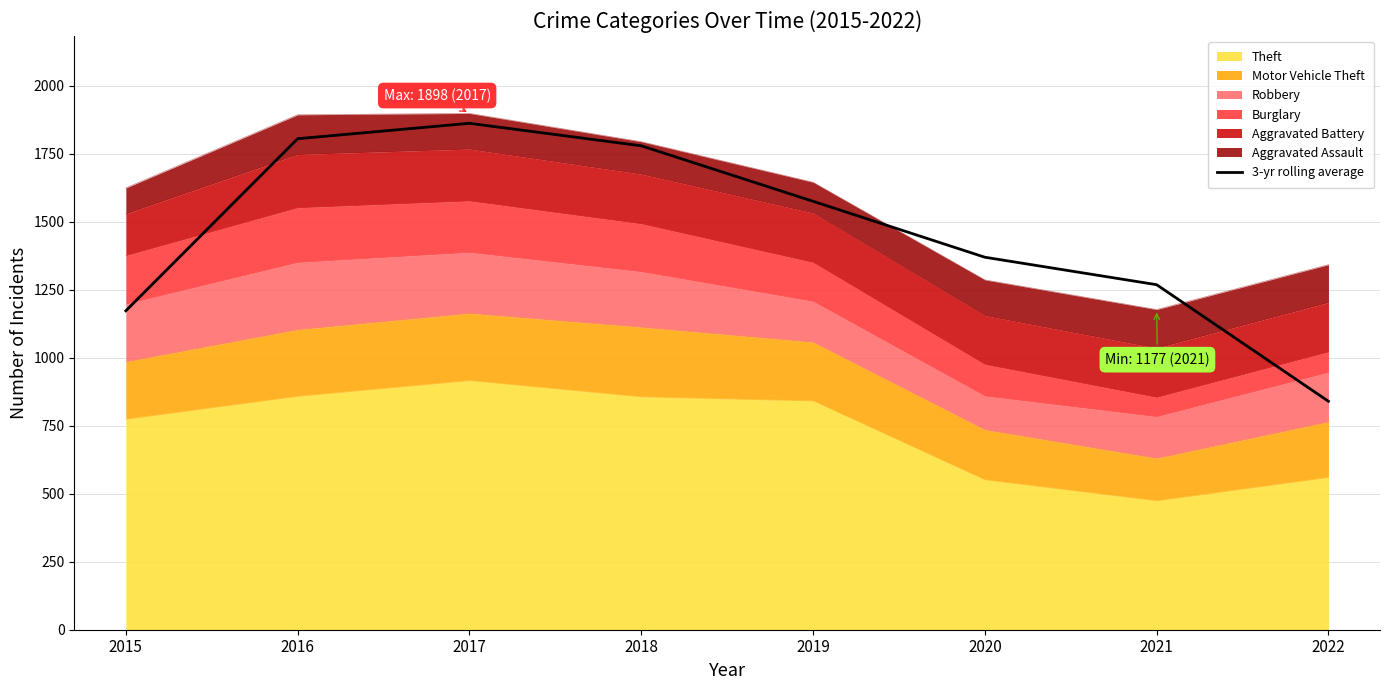

What is the ratio of the value at 2020 to the value at 2015?

1.2